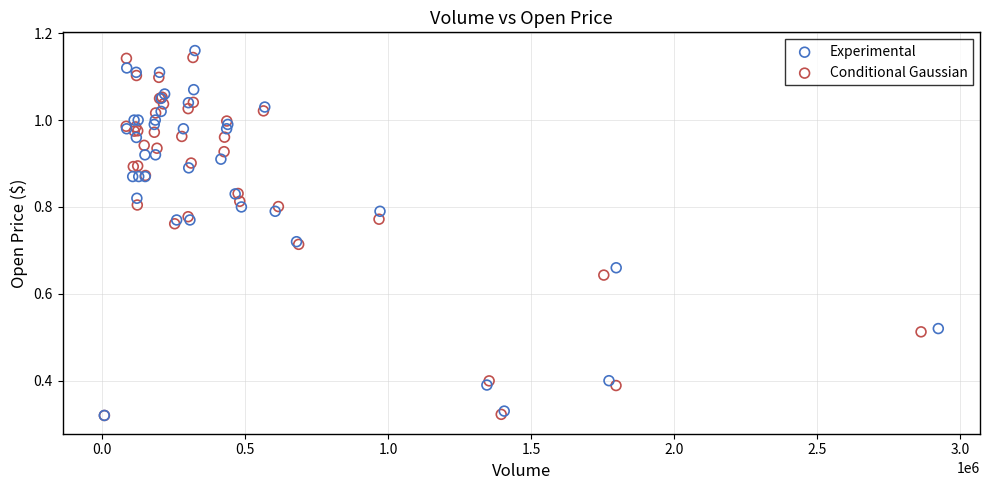

What are all the series names shown in the legend?

Experimental, Conditional Gaussian